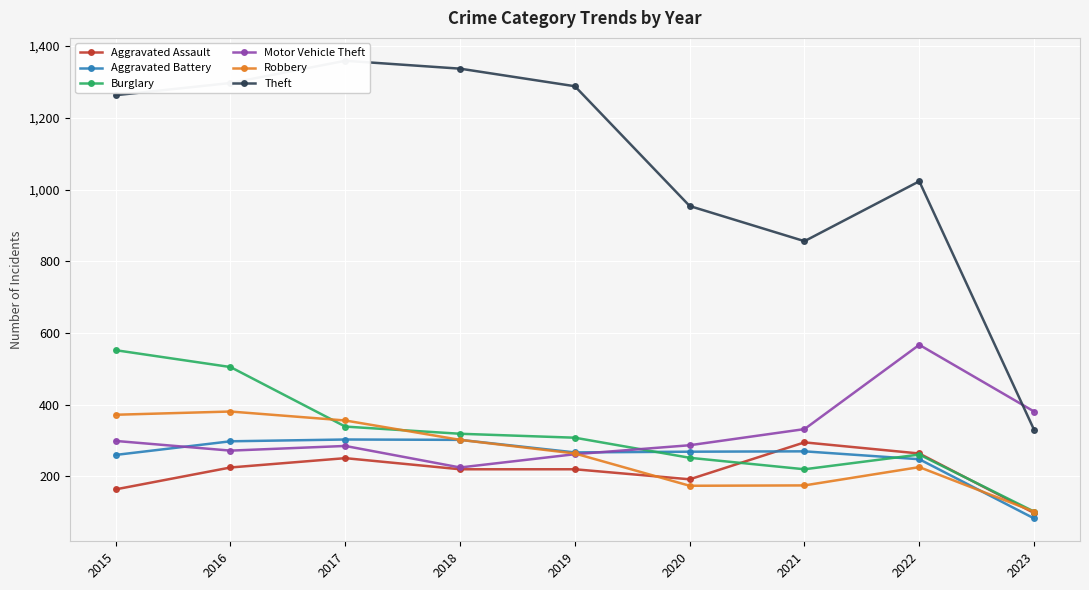

After their last crossing, which series has the higher values: Aggravated Assault or Aggravated Battery?

Aggravated Assault